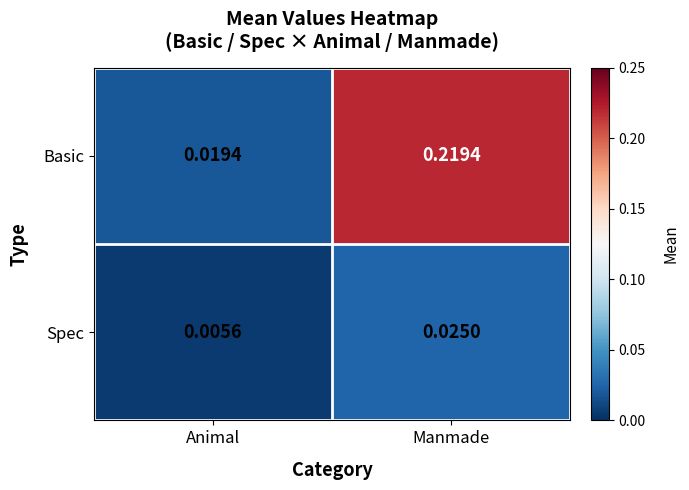

Which series has the widest spread of values?

Basic